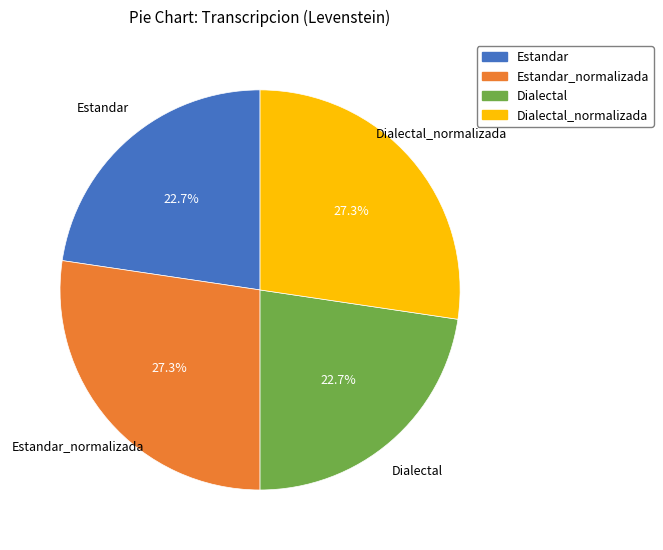

Does any single category account for the majority?

No